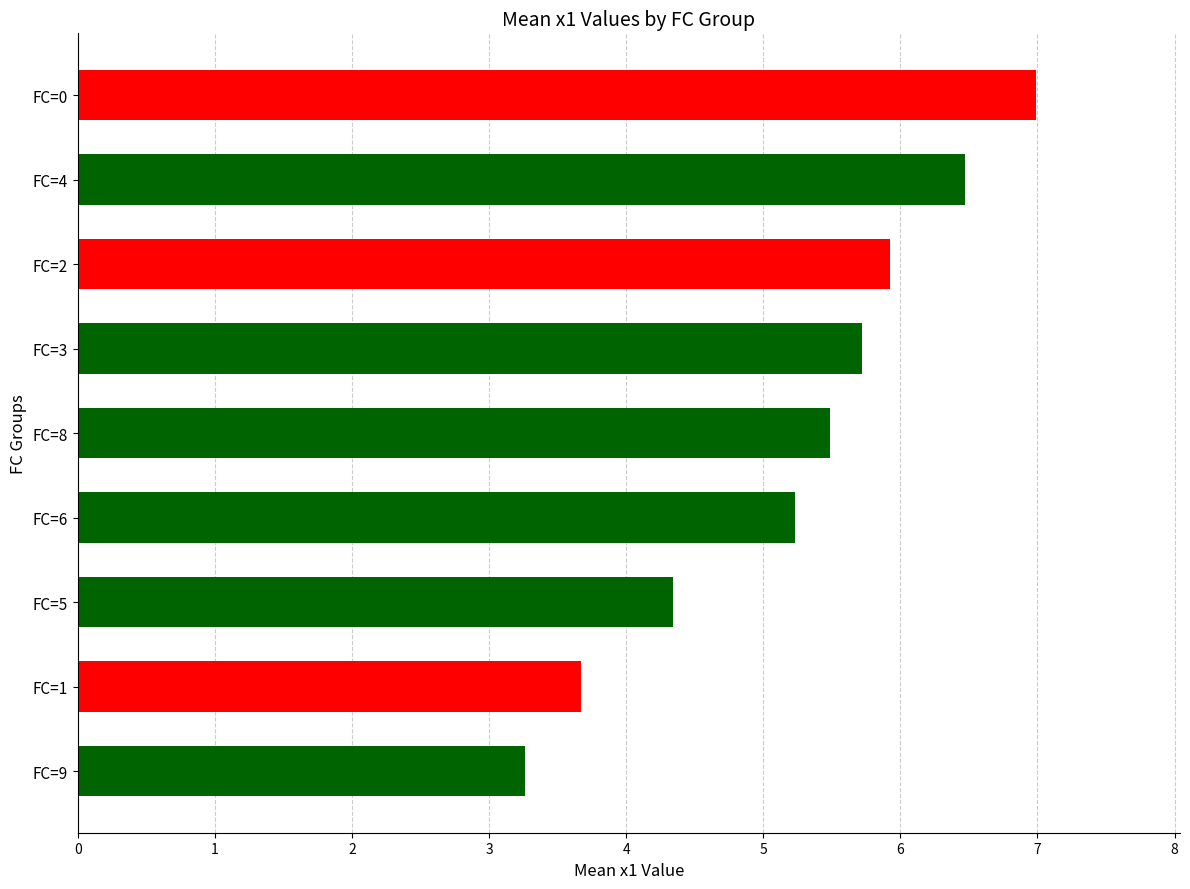

Approximately how many times larger is the value at FC=9 compared to FC=5?

0.8